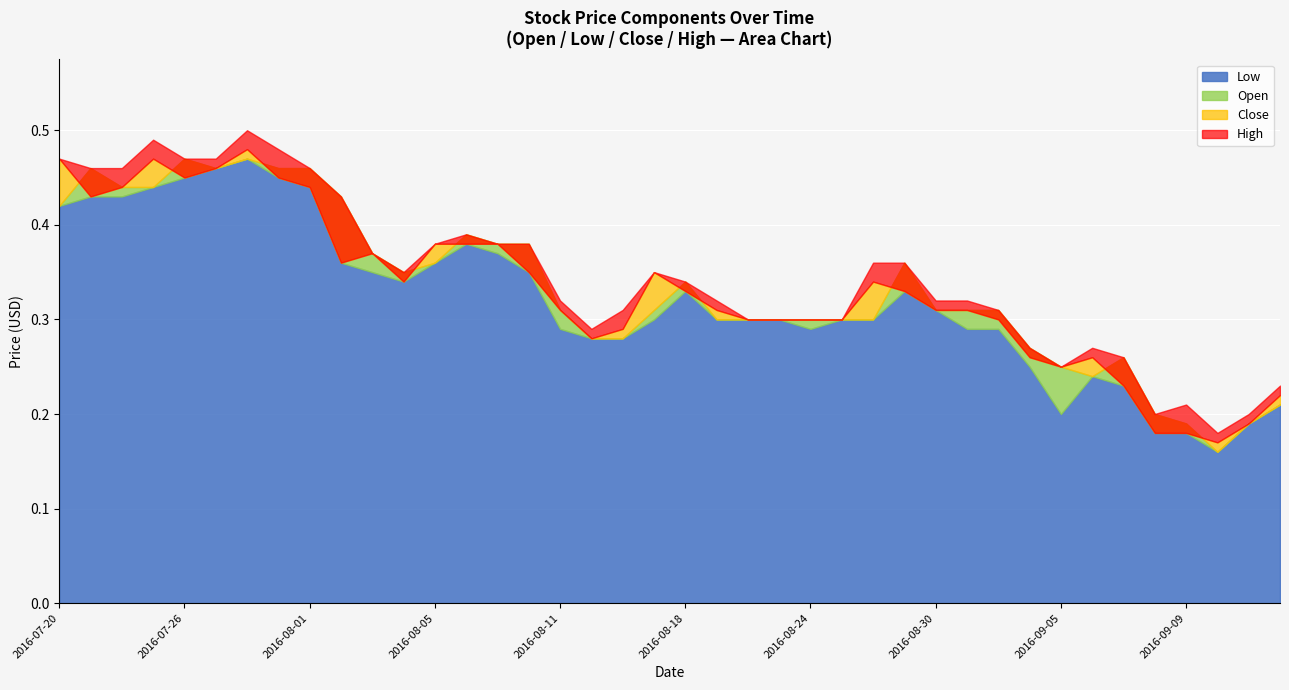

Reading right to left, transcribe all the data shown in this chart.

Open: 39=0.2	38=0.2	37=0.2	36=0.2	35=0.2	34=0.3	33=0.2	32=0.2	31=0.3	30=0.3	29=0.3	28=0.3	27=0.4	26=0.3	25=0.3	24=0.3	23=0.3	22=0.3	21=0.3	20=0.3	19=0.3	18=0.3	17=0.3	16=0.3	15=0.4	14=0.4	13=0.4	12=0.4	11=0.3	10=0.4	9=0.4	8=0.5	7=0.5	6=0.5	5=0.5	4=0.5	3=0.4	2=0.4	1=0.5	0=0.4
High: 39=0.2	38=0.2	37=0.2	36=0.2	35=0.2	34=0.3	33=0.3	32=0.2	31=0.3	30=0.3	29=0.3	28=0.3	27=0.4	26=0.4	25=0.3	24=0.3	23=0.3	22=0.3	21=0.3	20=0.3	19=0.3	18=0.3	17=0.3	16=0.3	15=0.4	14=0.4	13=0.4	12=0.4	11=0.3	10=0.4	9=0.4	8=0.5	7=0.5	6=0.5	5=0.5	4=0.5	3=0.5	2=0.5	1=0.5	0=0.5
Low: 39=0.2	38=0.2	37=0.2	36=0.2	35=0.2	34=0.2	33=0.2	32=0.2	31=0.2	30=0.3	29=0.3	28=0.3	27=0.3	26=0.3	25=0.3	24=0.3	23=0.3	22=0.3	21=0.3	20=0.3	19=0.3	18=0.3	17=0.3	16=0.3	15=0.3	14=0.4	13=0.4	12=0.4	11=0.3	10=0.3	9=0.4	8=0.4	7=0.5	6=0.5	5=0.5	4=0.5	3=0.4	2=0.4	1=0.4	0=0.4
Close: 39=0.2	38=0.2	37=0.2	36=0.2	35=0.2	34=0.2	33=0.3	32=0.2	31=0.3	30=0.3	29=0.3	28=0.3	27=0.3	26=0.3	25=0.3	24=0.3	23=0.3	22=0.3	21=0.3	20=0.3	19=0.3	18=0.3	17=0.3	16=0.3	15=0.3	14=0.4	13=0.4	12=0.4	11=0.3	10=0.4	9=0.4	8=0.4	7=0.5	6=0.5	5=0.5	4=0.5	3=0.5	2=0.4	1=0.4	0=0.5